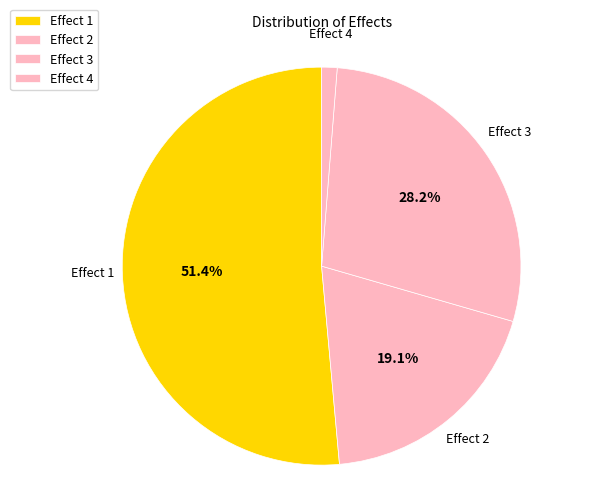

Which slice is the largest?

Effect 1